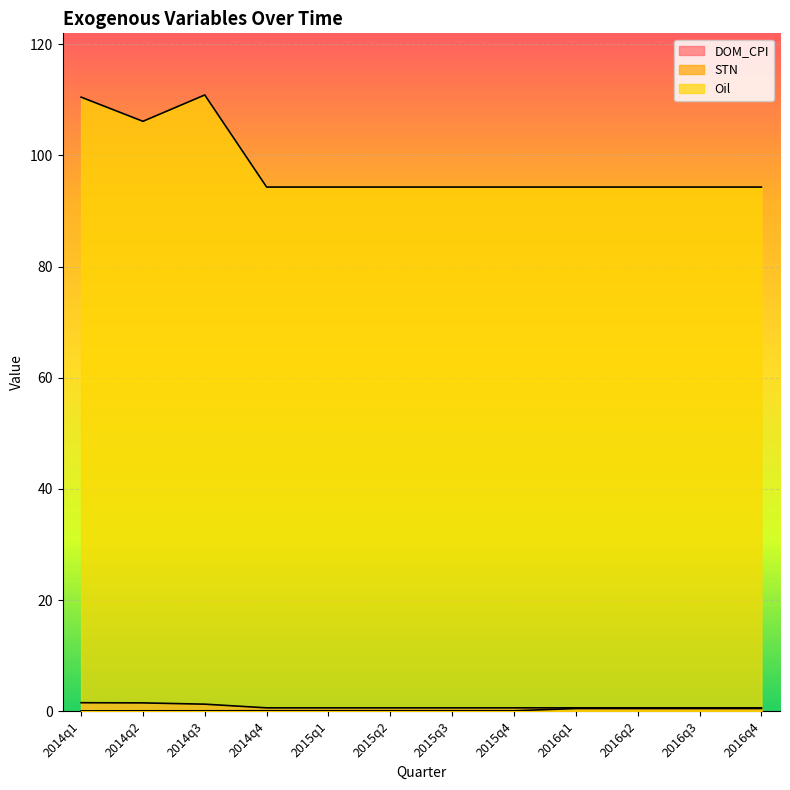

How many STN values are between 0 and 1?

12